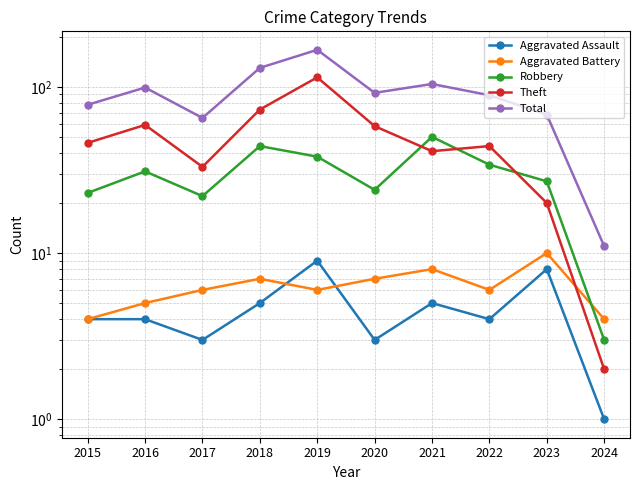

True or false: Aggravated Assault and Robbery cross at least once.

False